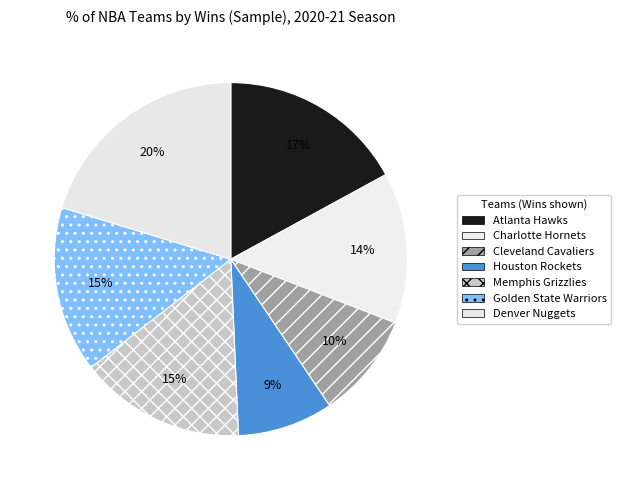

To the nearest percent, what portion does Memphis Grizzlies represent?

15%